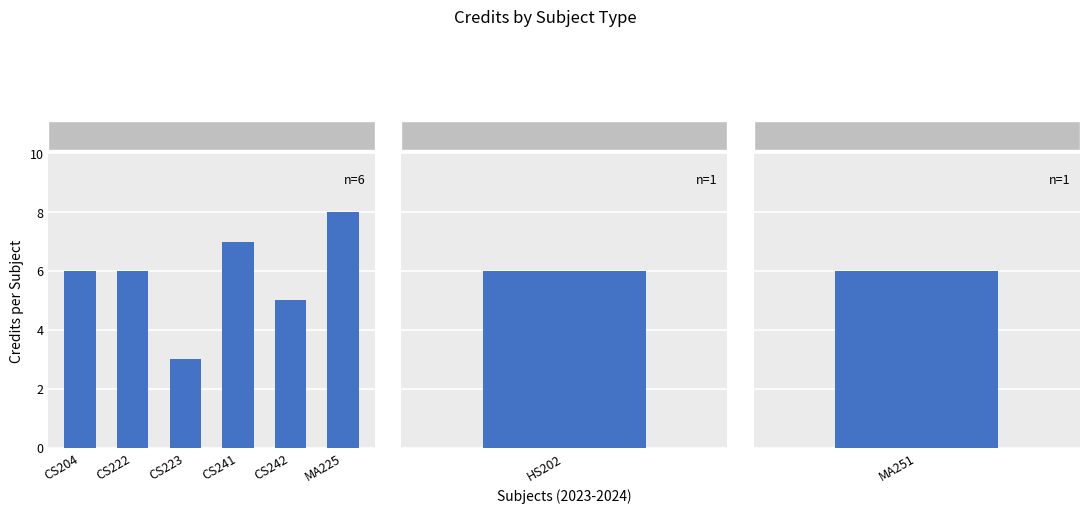

The chart shows a value of 10 at CS222. True or false?

False